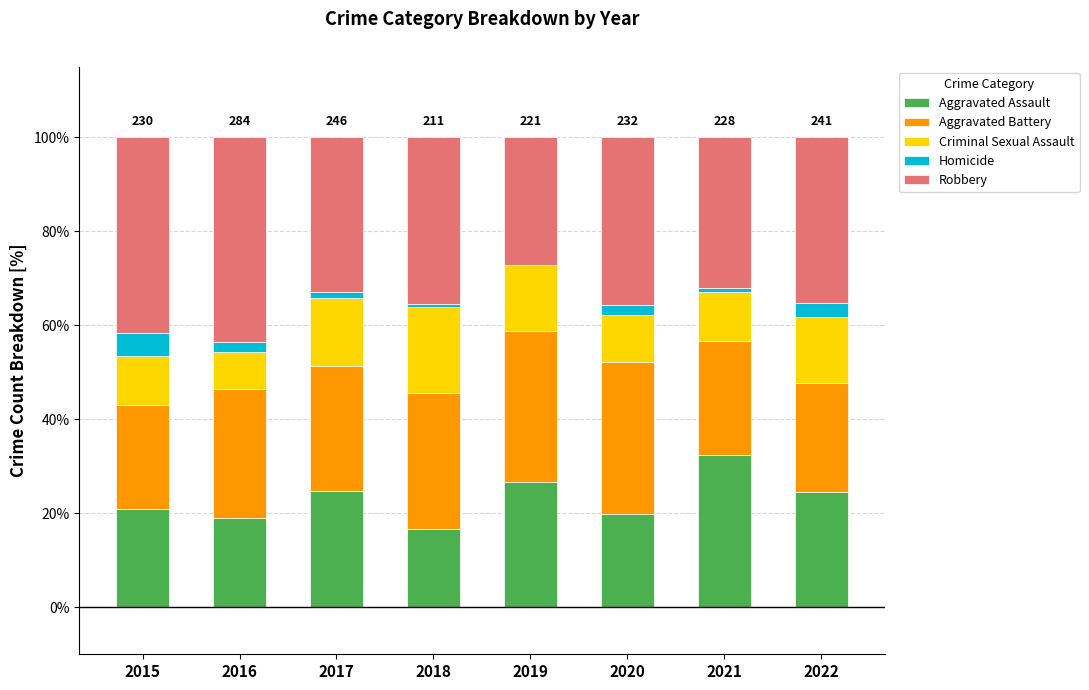

How many categories are shown in the chart?

8